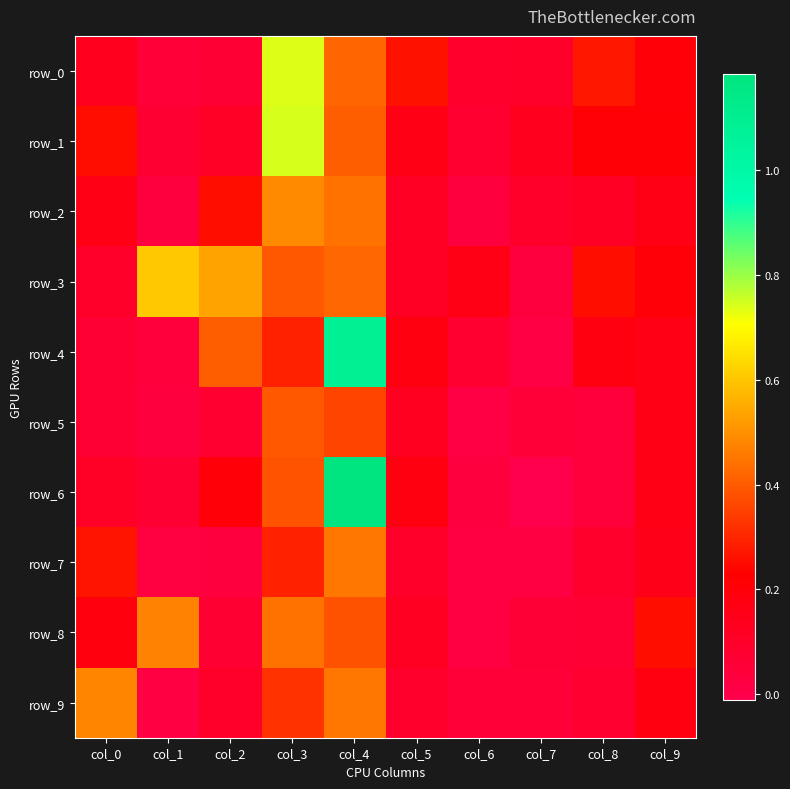

Reading right to left, list all the values displayed in this chart.

row_0: col_9=0.2	col_8=0.3	col_7=0.1	col_6=0.1	col_5=0.3	col_4=0.4	col_3=0.7	col_2=0.1	col_1=0.0	col_0=0.1
row_1: col_9=0.2	col_8=0.2	col_7=0.1	col_6=0.1	col_5=0.2	col_4=0.4	col_3=0.7	col_2=0.1	col_1=0.1	col_0=0.3
row_2: col_9=0.2	col_8=0.1	col_7=0.1	col_6=0.0	col_5=0.1	col_4=0.4	col_3=0.5	col_2=0.3	col_1=0.0	col_0=0.2
row_3: col_9=0.2	col_8=0.3	col_7=0.0	col_6=0.2	col_5=0.1	col_4=0.4	col_3=0.4	col_2=0.5	col_1=0.6	col_0=0.1
row_4: col_9=0.2	col_8=0.2	col_7=0.0	col_6=0.1	col_5=0.2	col_4=1.1	col_3=0.3	col_2=0.4	col_1=0.0	col_0=0.1
row_5: col_9=0.2	col_8=0.0	col_7=0.1	col_6=0.0	col_5=0.1	col_4=0.4	col_3=0.4	col_2=0.1	col_1=0.0	col_0=0.1
row_6: col_9=0.2	col_8=0.0	col_7=-0.0	col_6=0.0	col_5=0.2	col_4=1.2	col_3=0.4	col_2=0.2	col_1=0.1	col_0=0.1
row_7: col_9=0.1	col_8=0.1	col_7=0.0	col_6=0.0	col_5=0.1	col_4=0.5	col_3=0.3	col_2=0.0	col_1=0.0	col_0=0.3
row_8: col_9=0.3	col_8=0.1	col_7=0.1	col_6=0.0	col_5=0.1	col_4=0.4	col_3=0.4	col_2=0.1	col_1=0.5	col_0=0.2
row_9: col_9=0.2	col_8=0.1	col_7=0.0	col_6=0.0	col_5=0.1	col_4=0.5	col_3=0.3	col_2=0.1	col_1=0.0	col_0=0.5